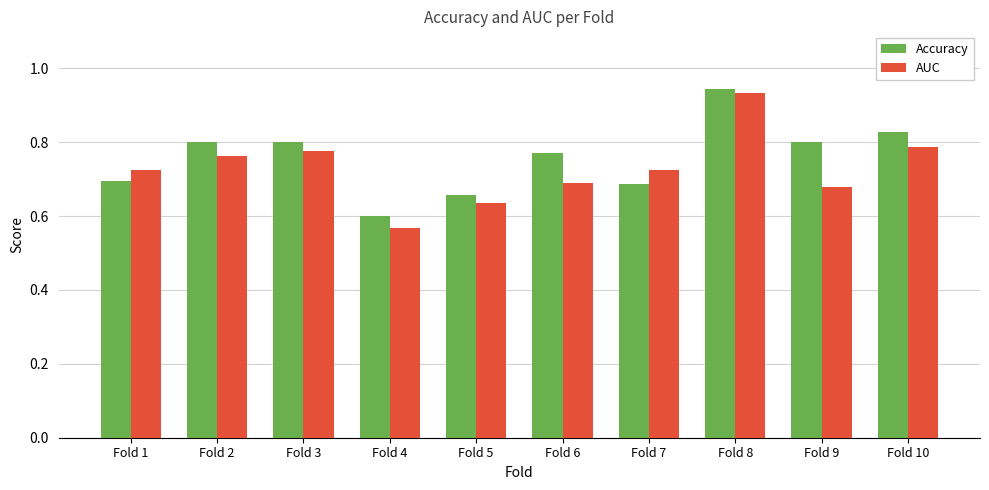

The Accuracy series shows 1.1 at Fold 9. True or false?

False